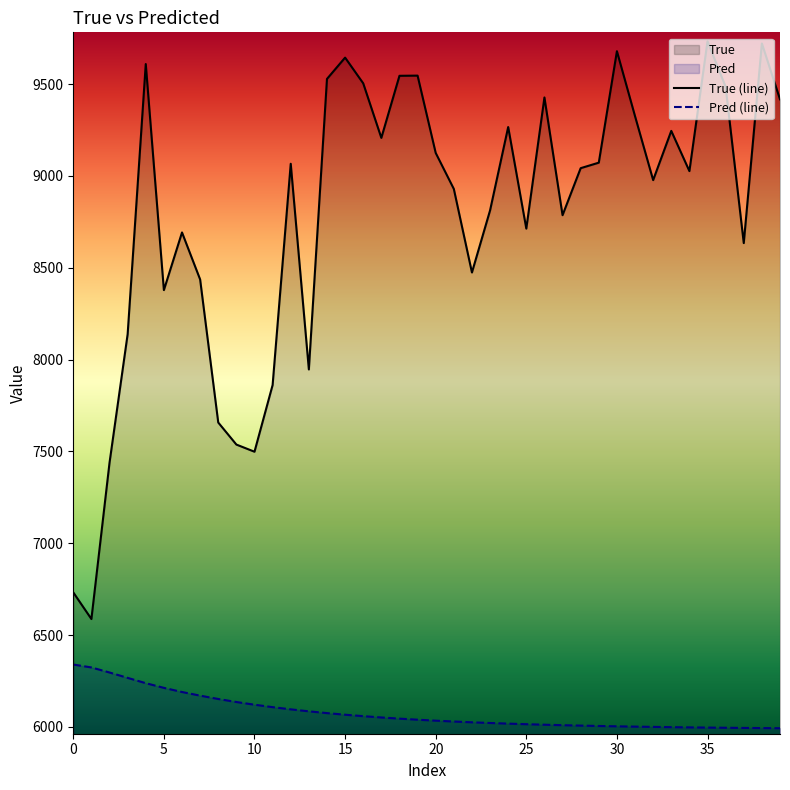

What is the total value across all series at 29?

15076.6